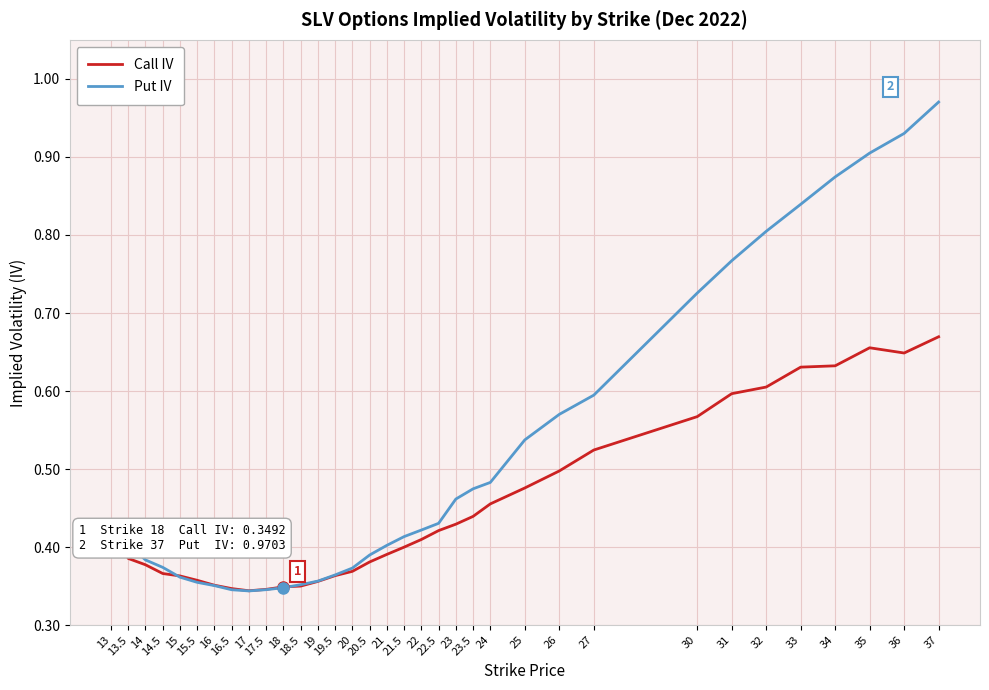

Which series has the largest total across all categories?

Put IV